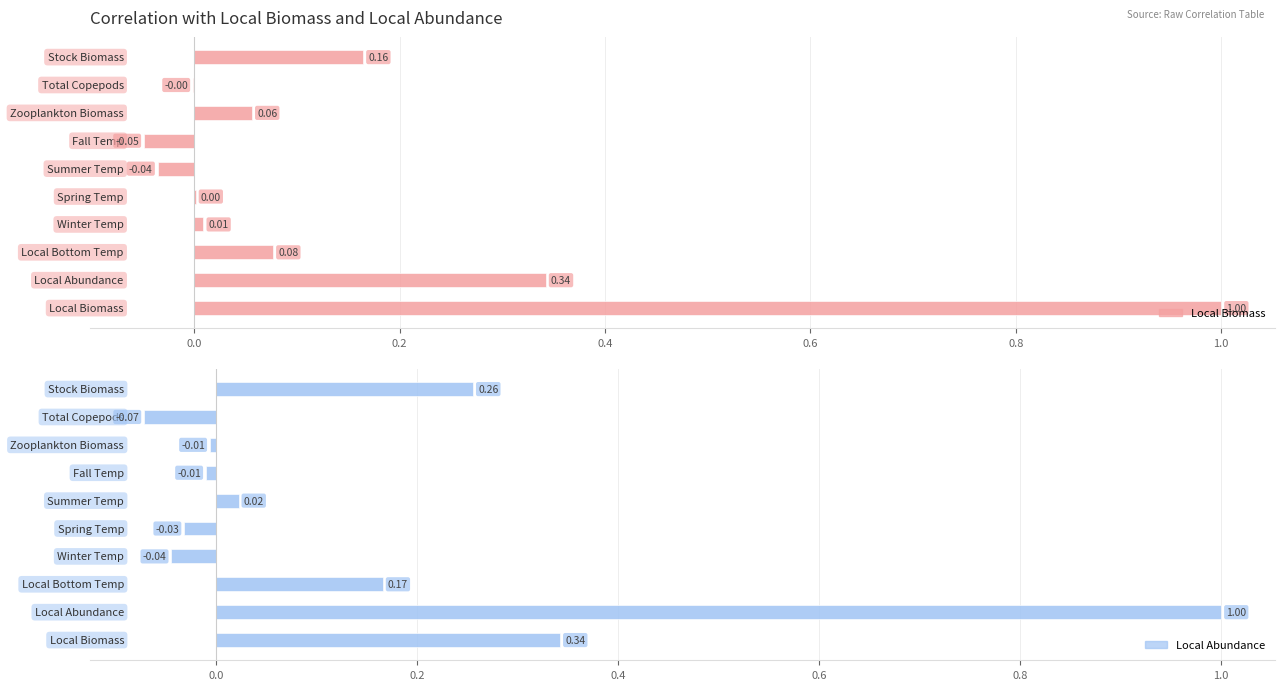

Rank the series at 0.0 from highest to lowest value.

Local Abundance, Local Biomass